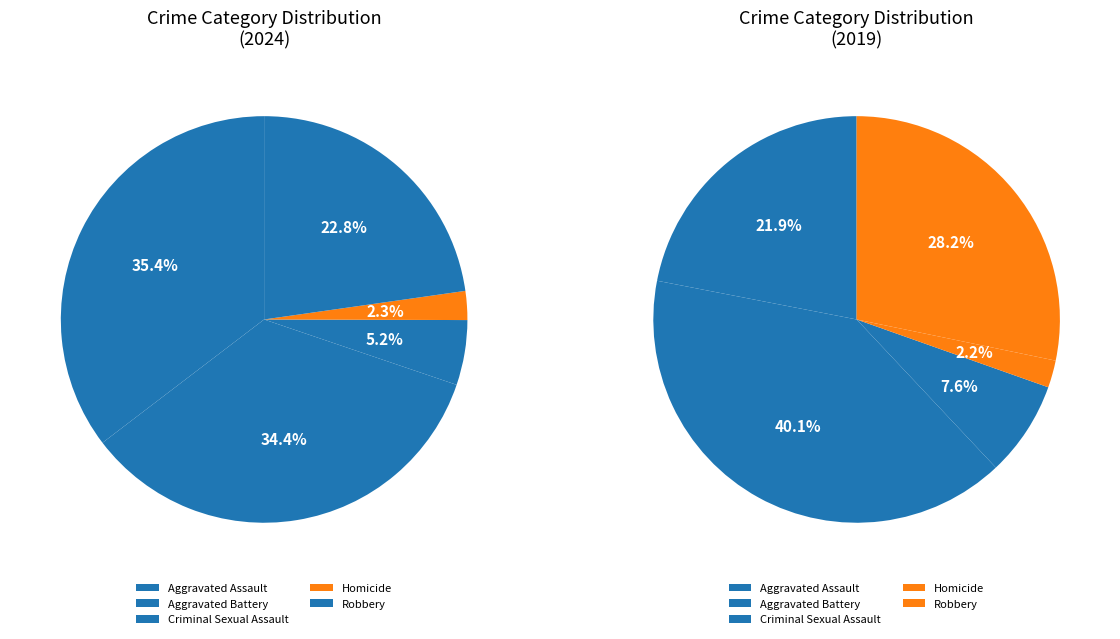

To the nearest percent, what is the difference between the Homicide and Aggravated Battery slice percentages?

32%